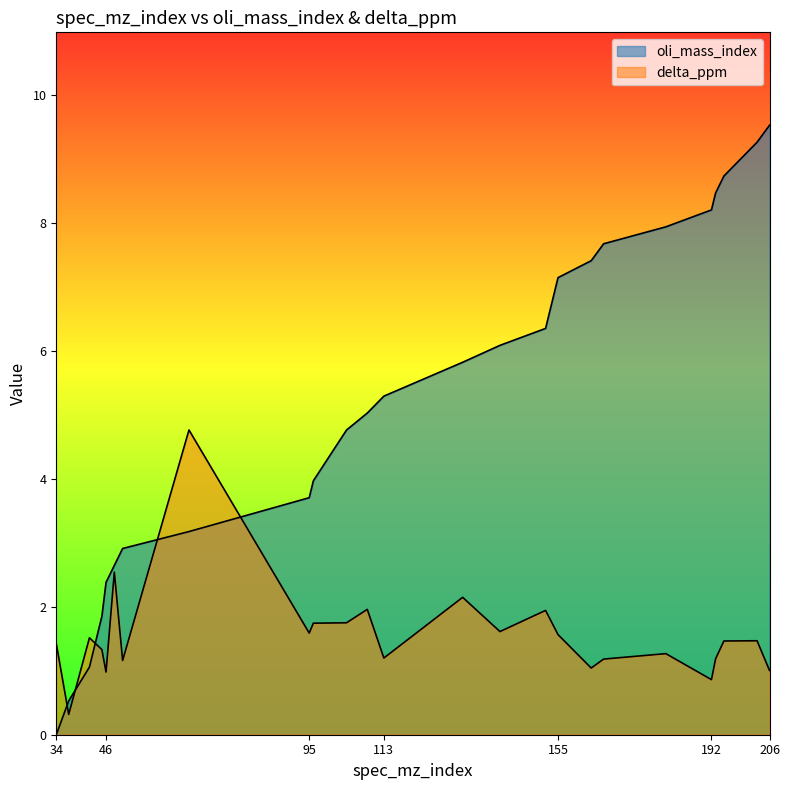

Which series has the largest total across all categories?

oli_mass_index